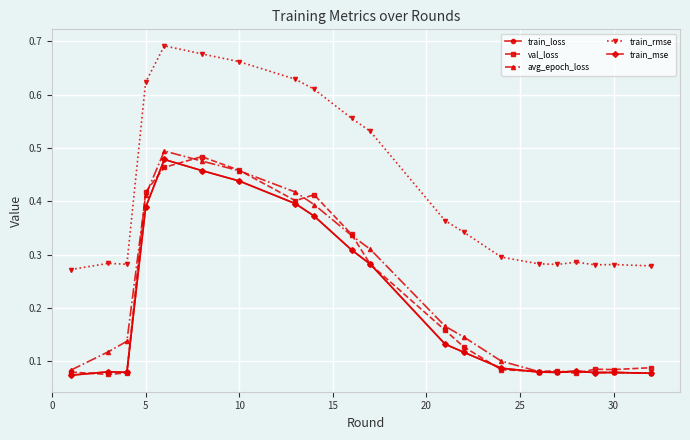

At how many categories does at least one series exceed 0?

20